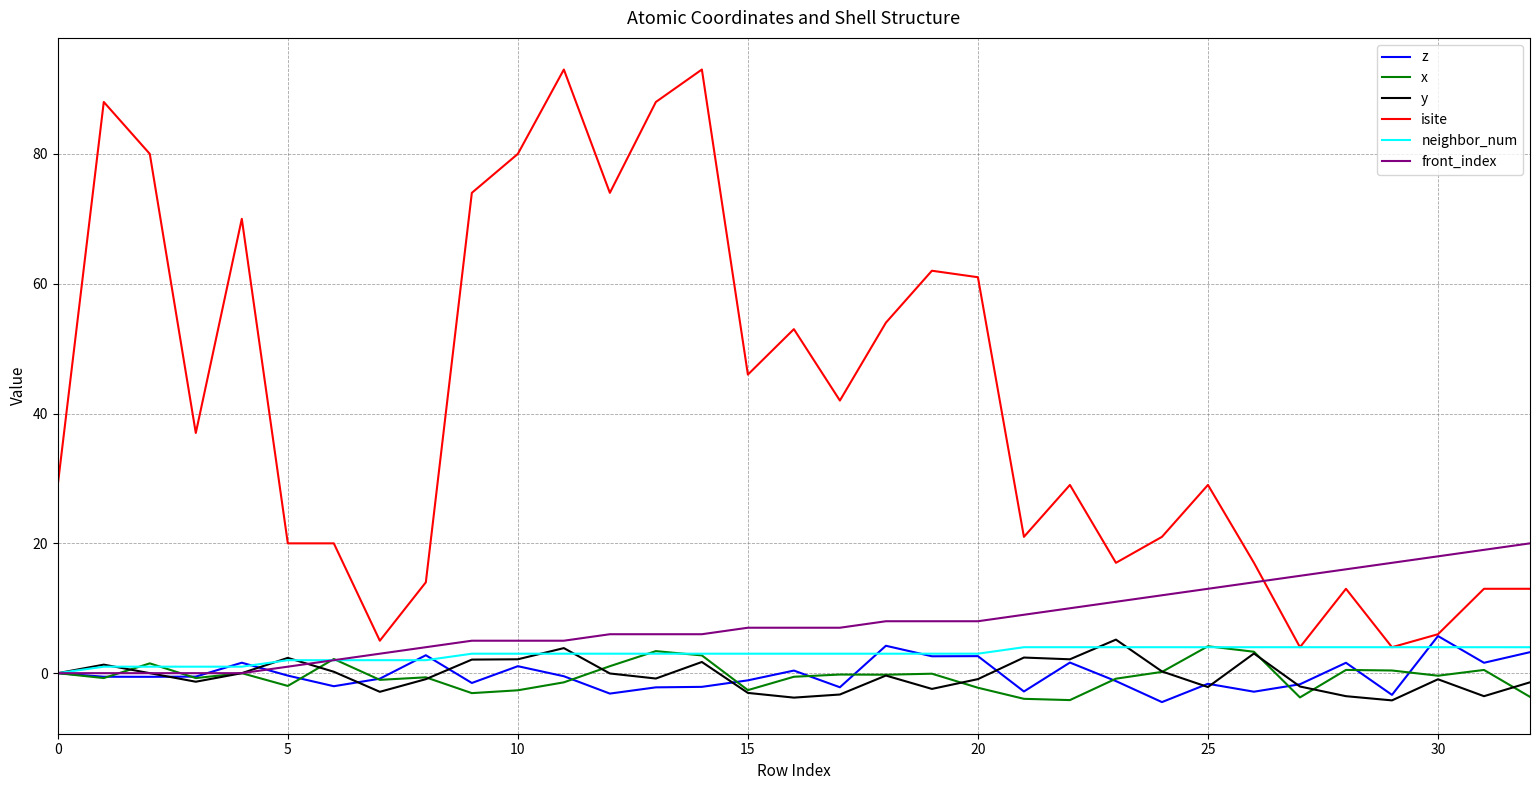

What is the difference between the maximum and minimum values in the front_index series?

20.0